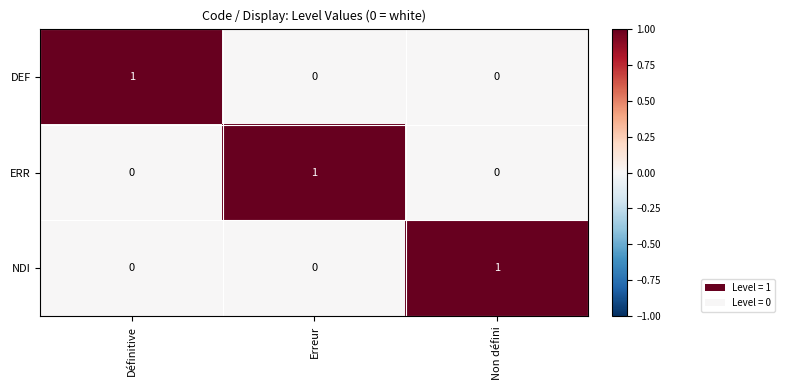

The NDI series shows 1 at Non défini. True or false?

True